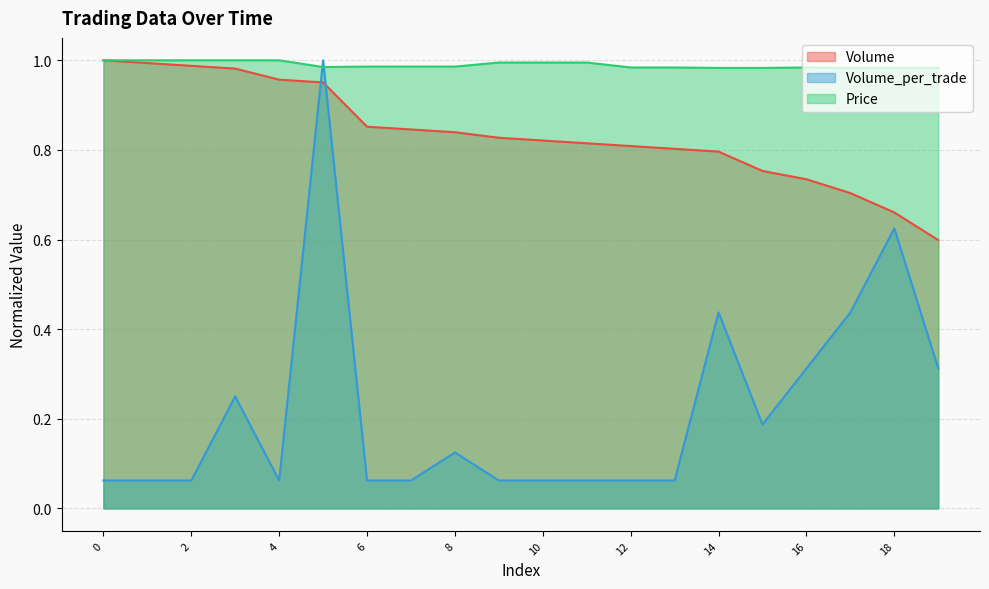

What is the maximum value for Volume_per_trade?

1.0